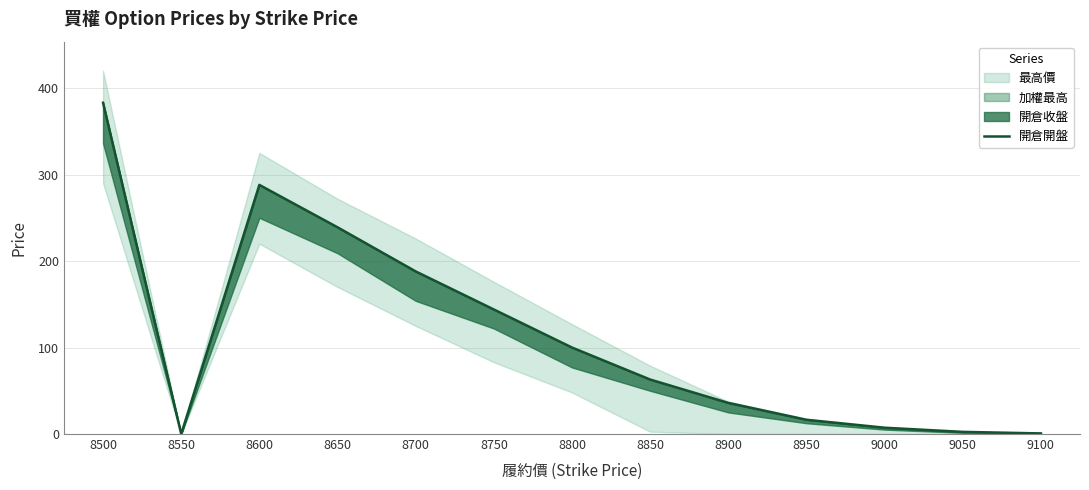

What is the change in value from 8500 to 8950?

-366.5